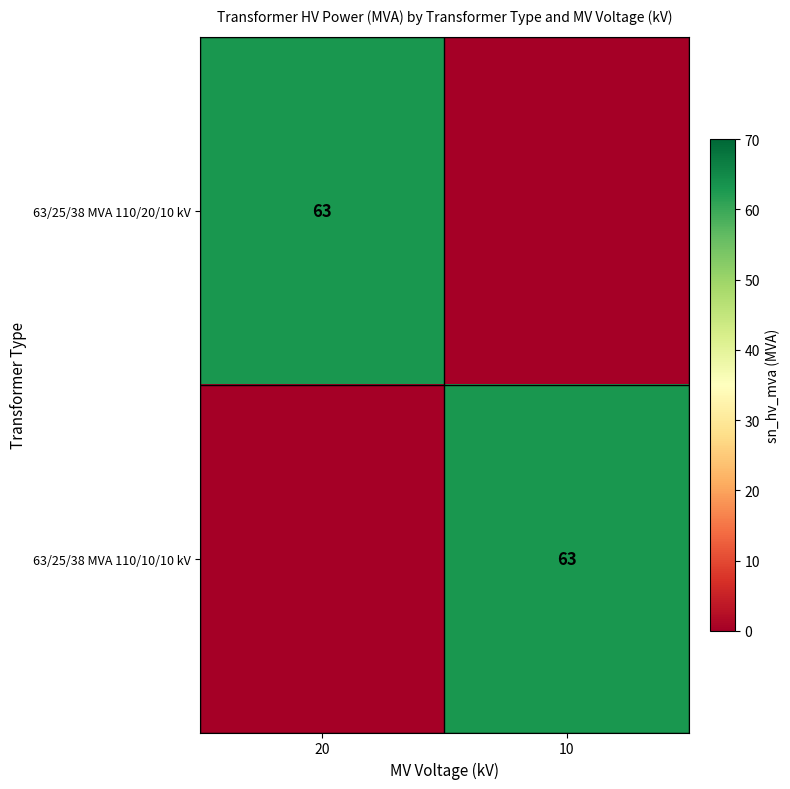

Is it true that 63/25/38 MVA 110/20/10 kV equals 63 at 20?

True